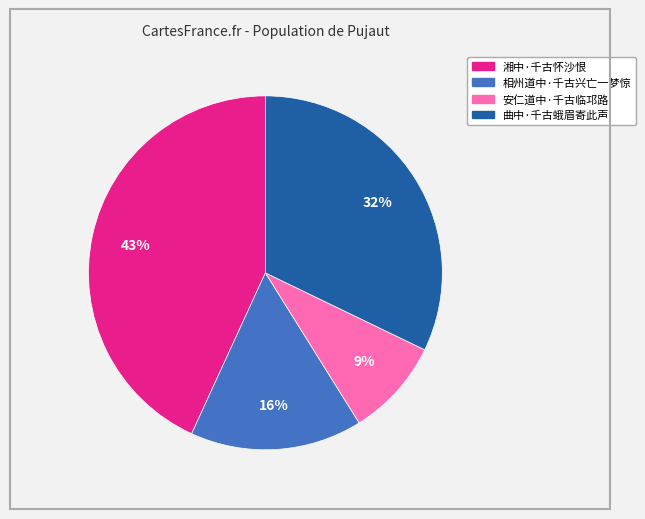

To the nearest percent, what is the difference between the 安仁道中·千古临邛路 and 湘中·千古怀沙恨 slice percentages?

34%